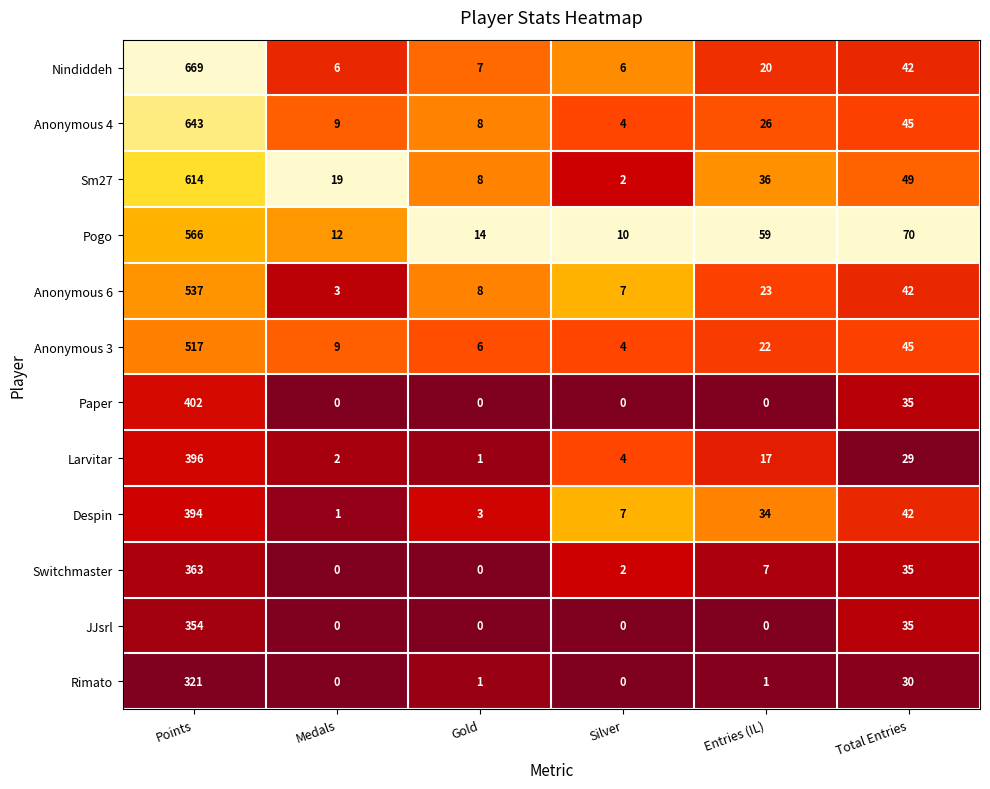

Count the number of data series in this chart.

12